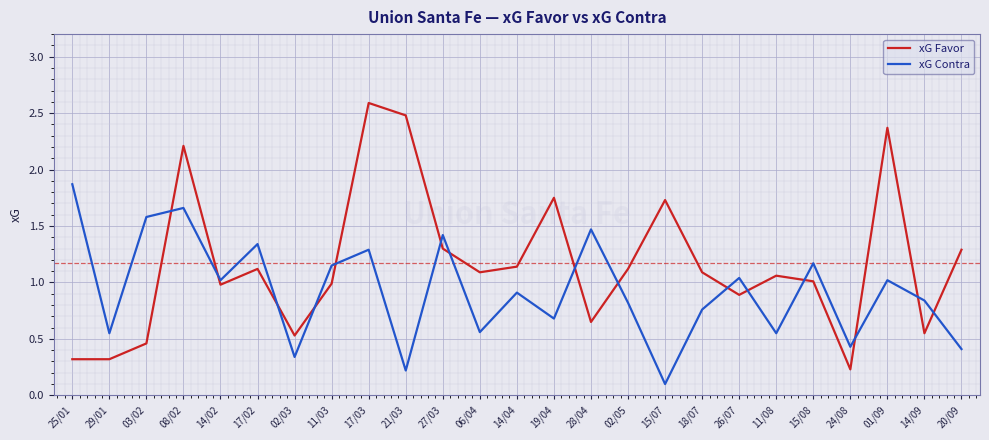

Count the number of categories in the chart.

25